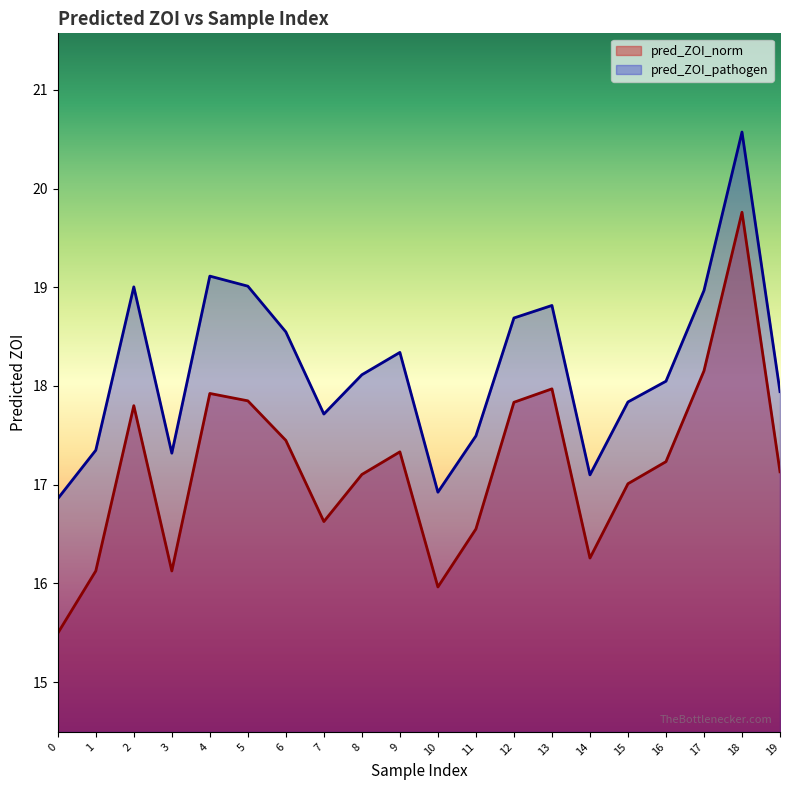

Is it true that pred_ZOI_norm equals 16.1 at 1?

True